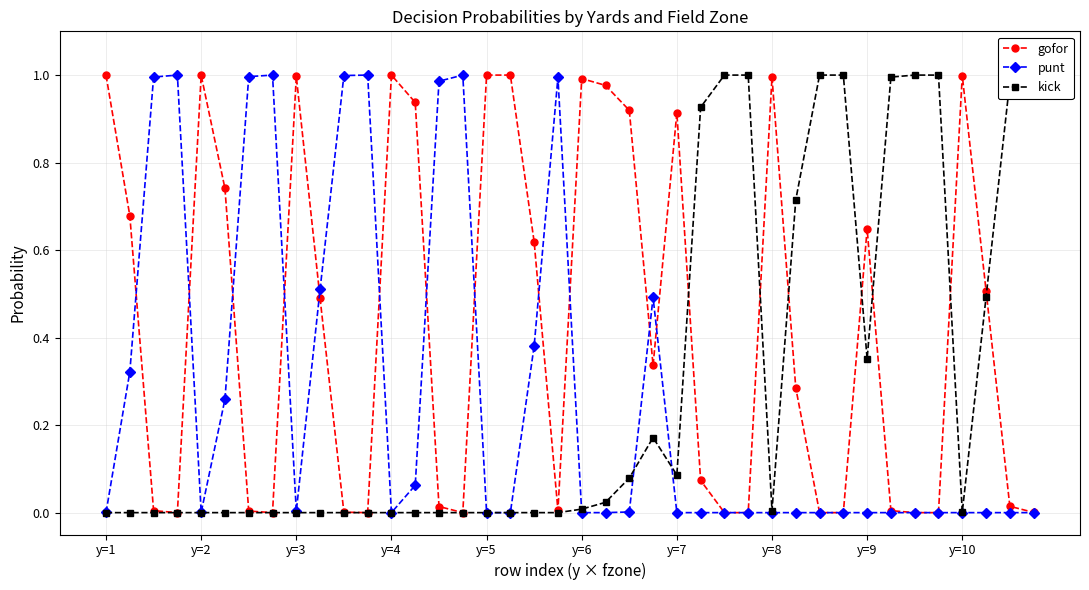

Does the chart display data point markers on the line(s)?

Yes